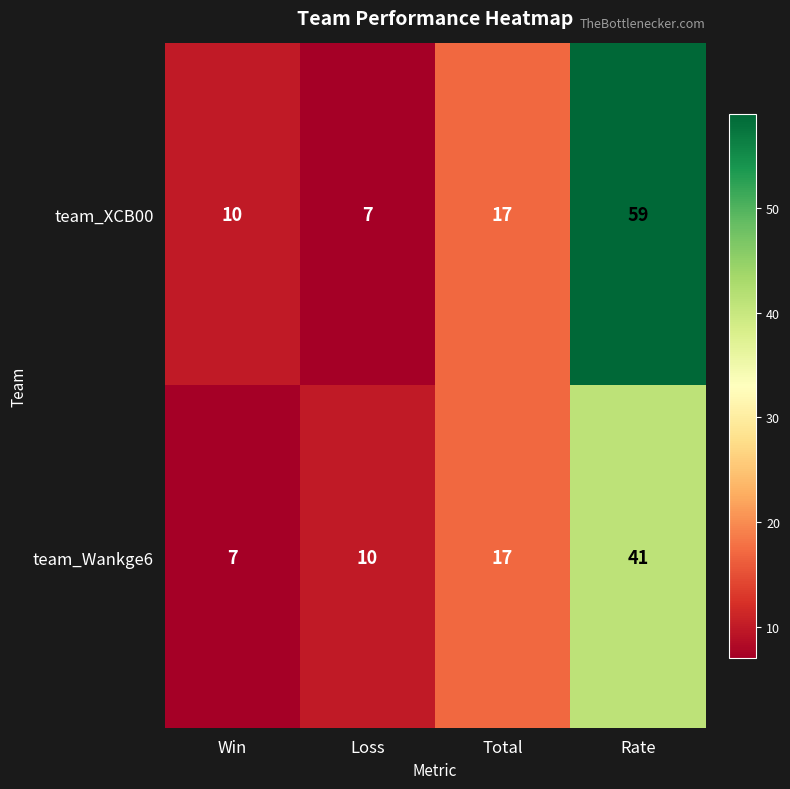

List the series in order of their peak value, highest first.

team_XCB00, team_Wankge6